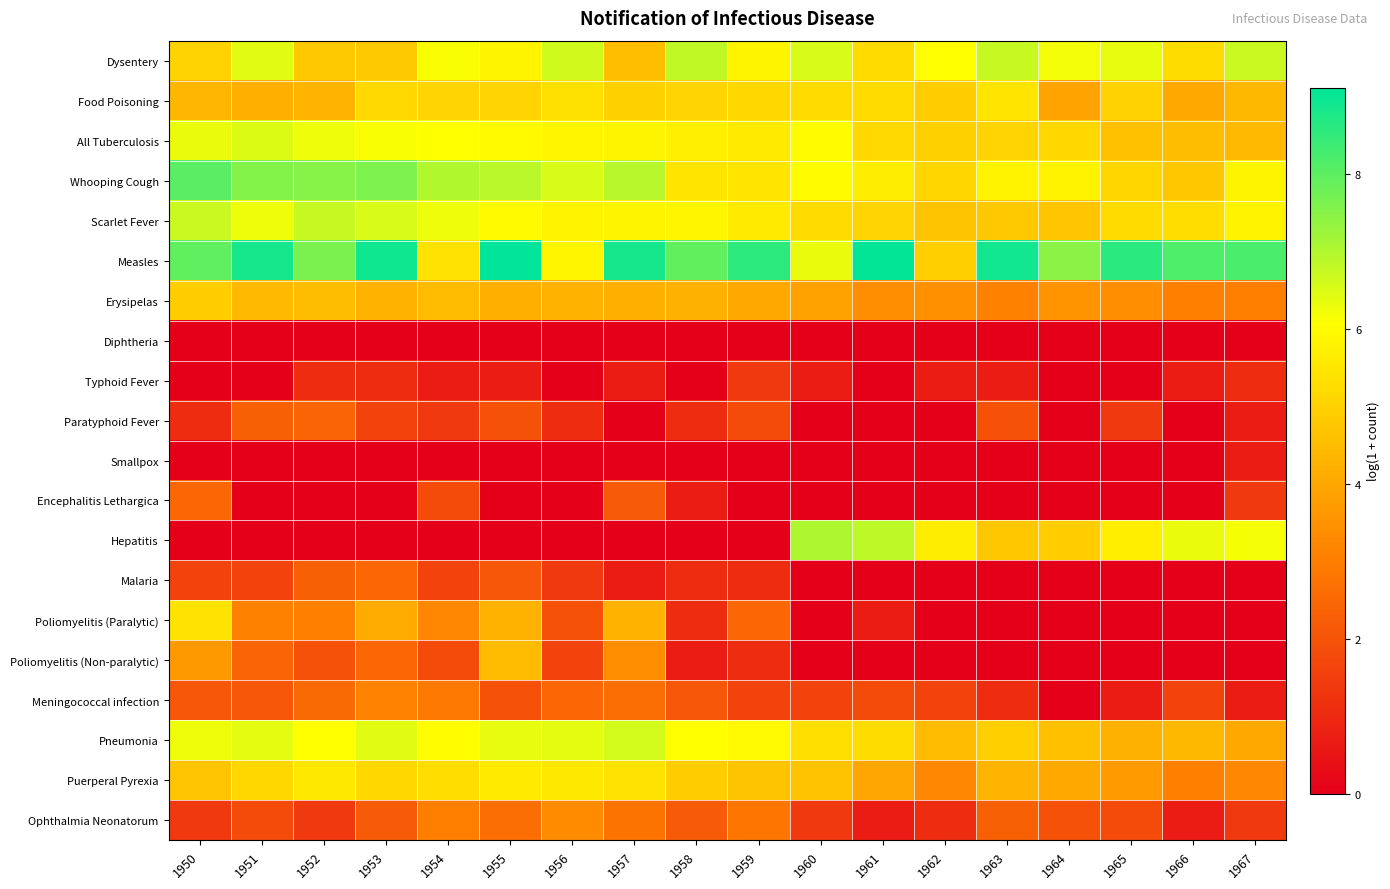

Which has a higher value, 1967 or 1953?

1967